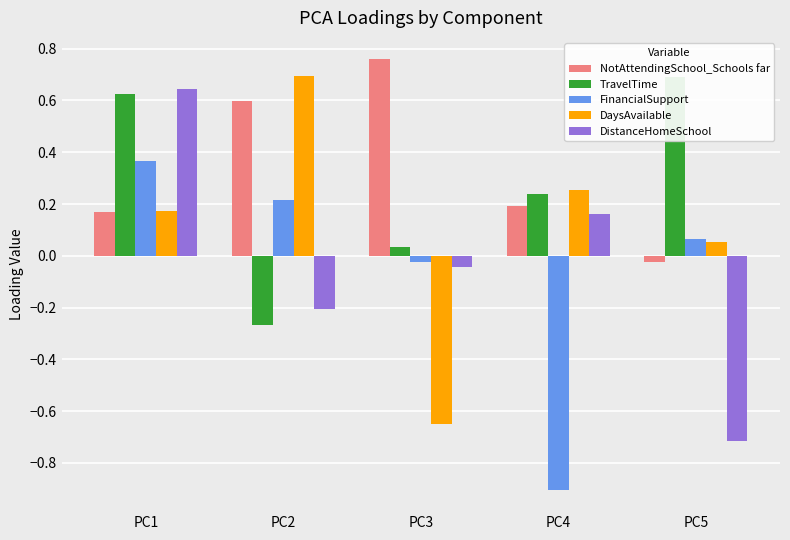

Are the bars horizontal?

No